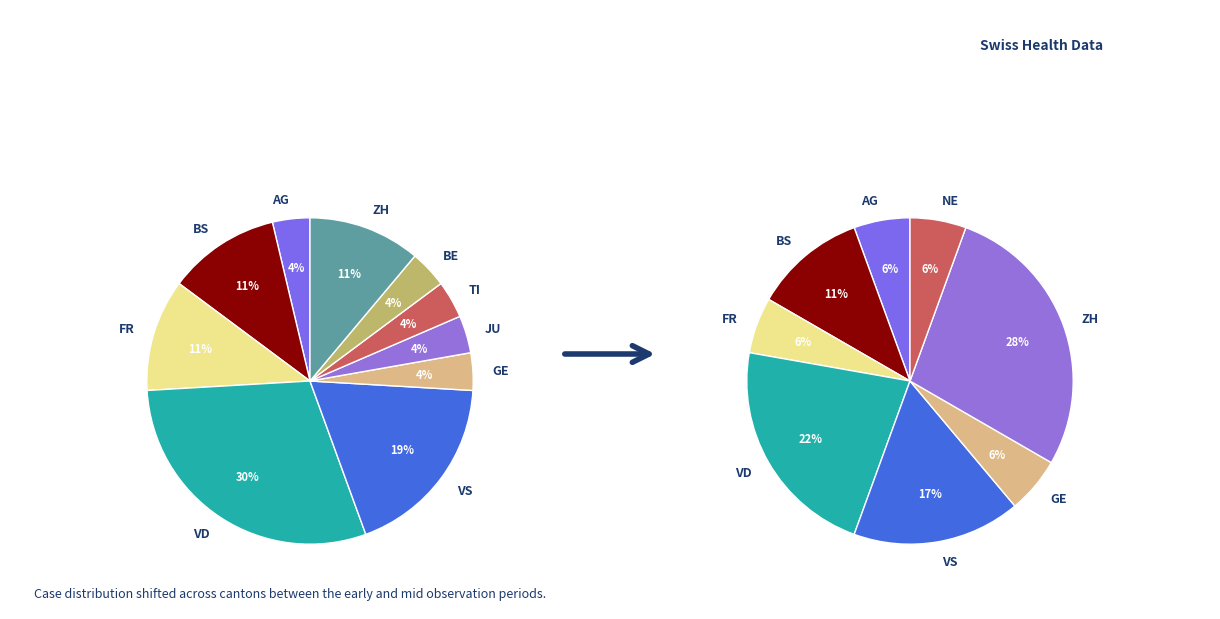

Is the sum of TI and BS greater than half?

No